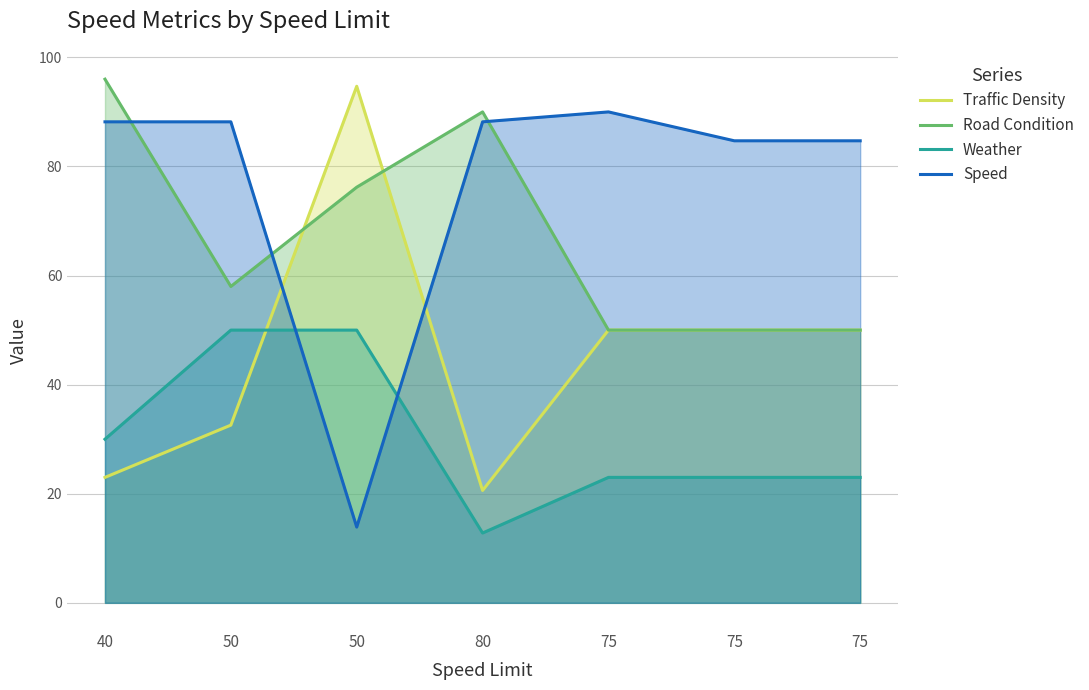

List the series in order of their overall mean, highest first.

Speed, Road Condition, Traffic Density, Weather